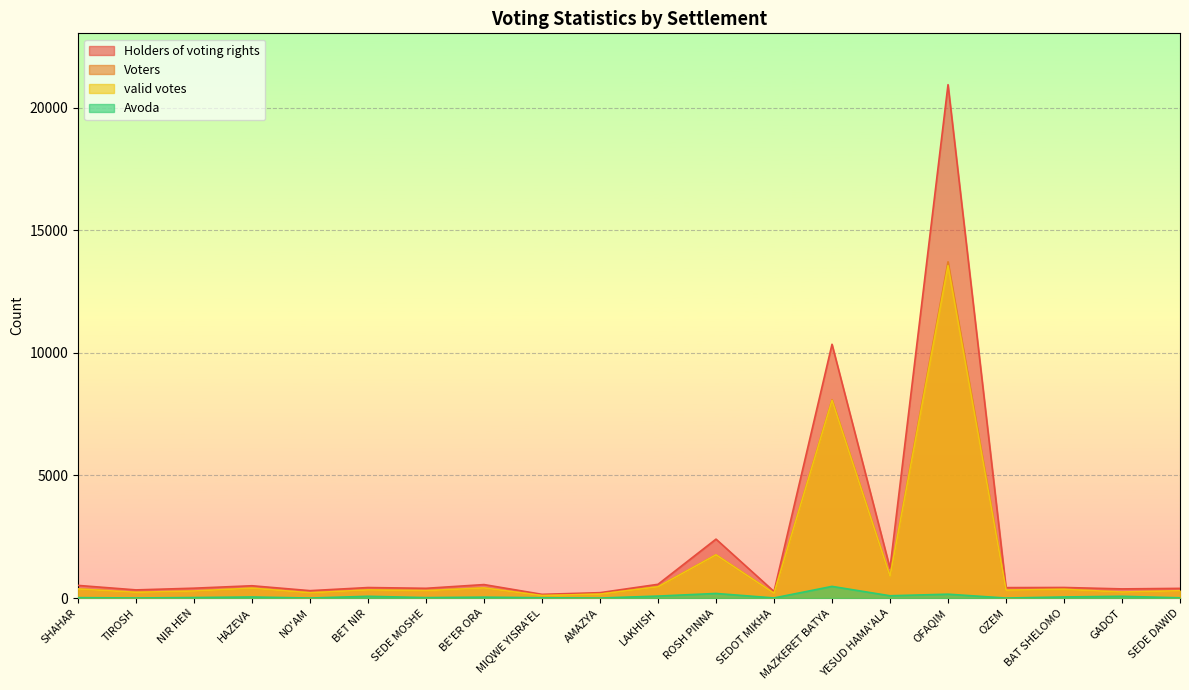

At how many categories does at least one series exceed 7223?

2